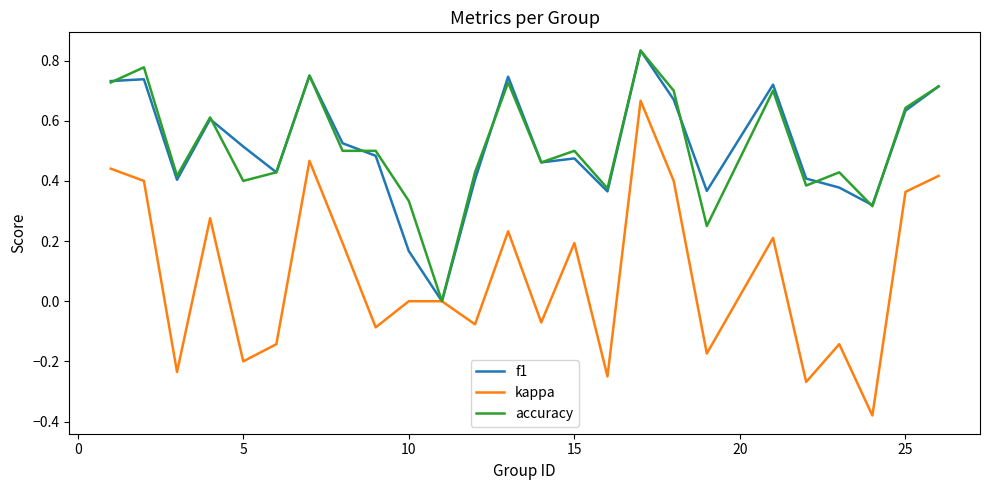

Which series has the widest spread of values?

kappa